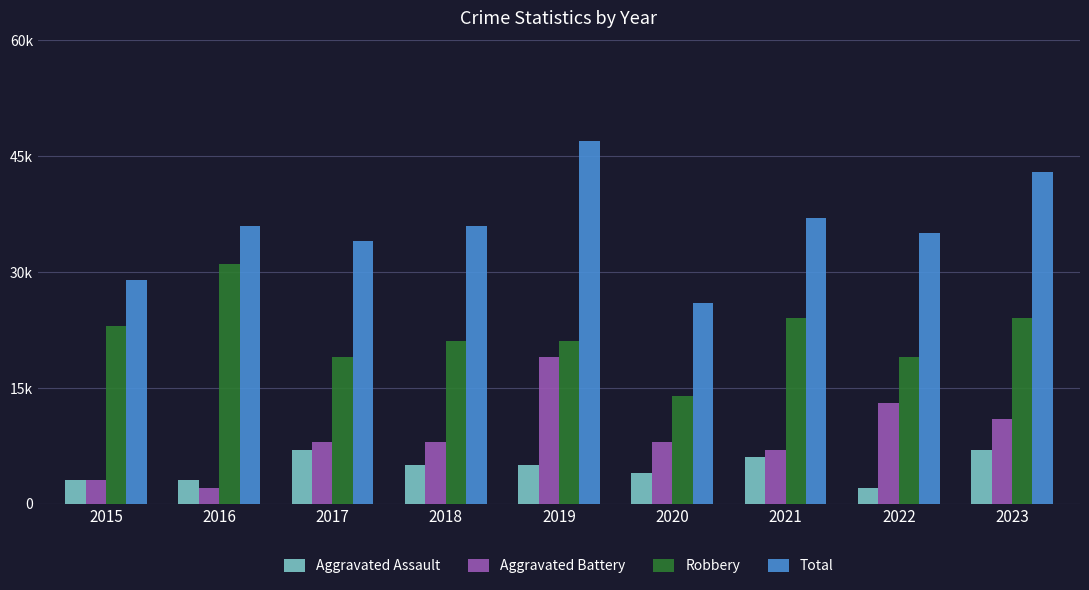

What is the lowest value of the Total series?

26